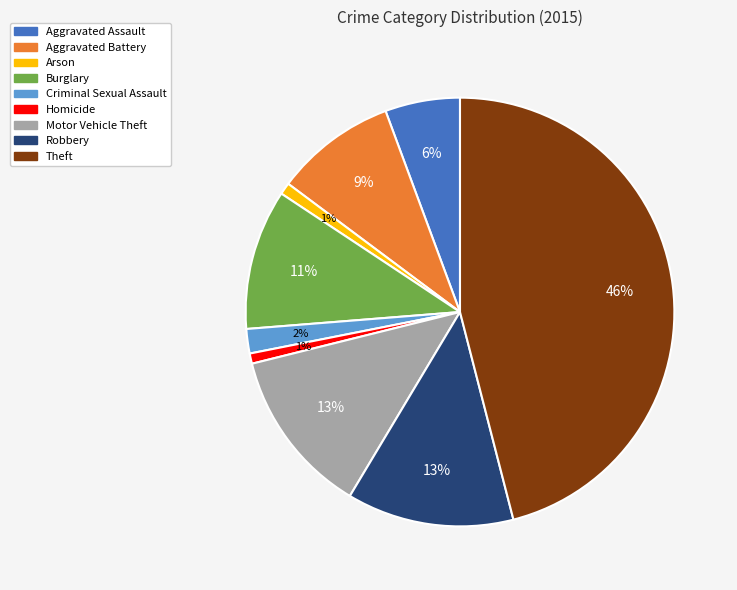

To the nearest percent, what portion does Aggravated Battery represent?

9%